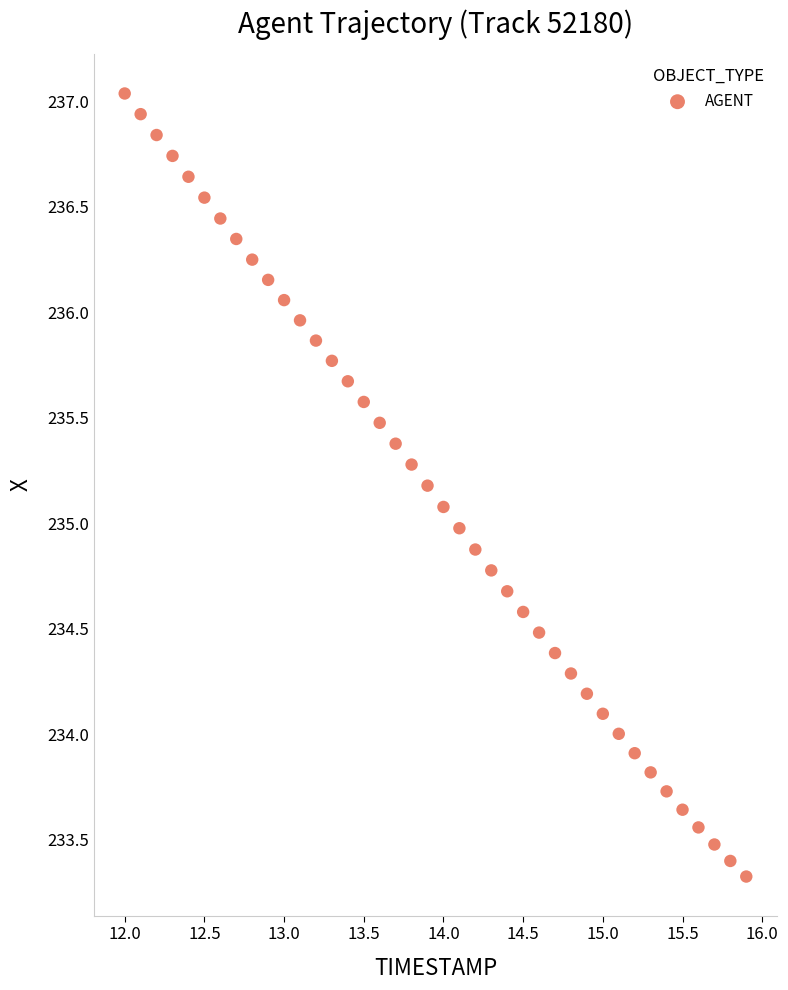

What is the range of Y values (max minus min)?

3.7